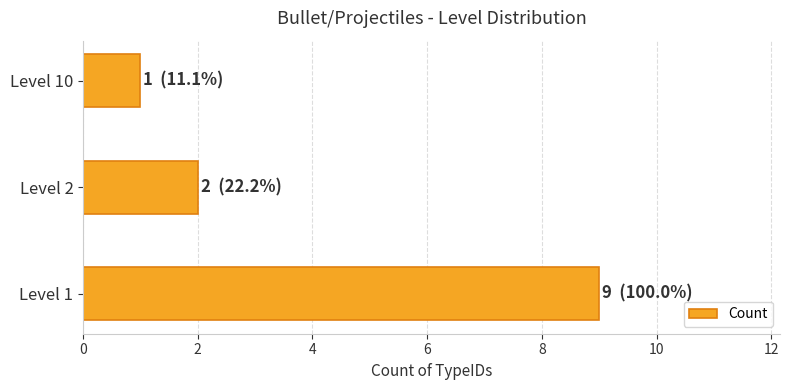

What is the sum of all values?

12